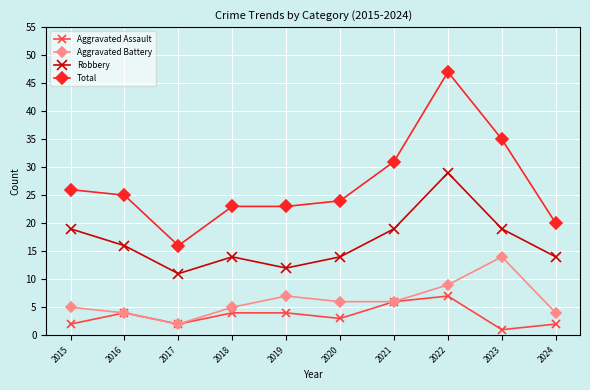

What is the minimum value shown in the chart?

1